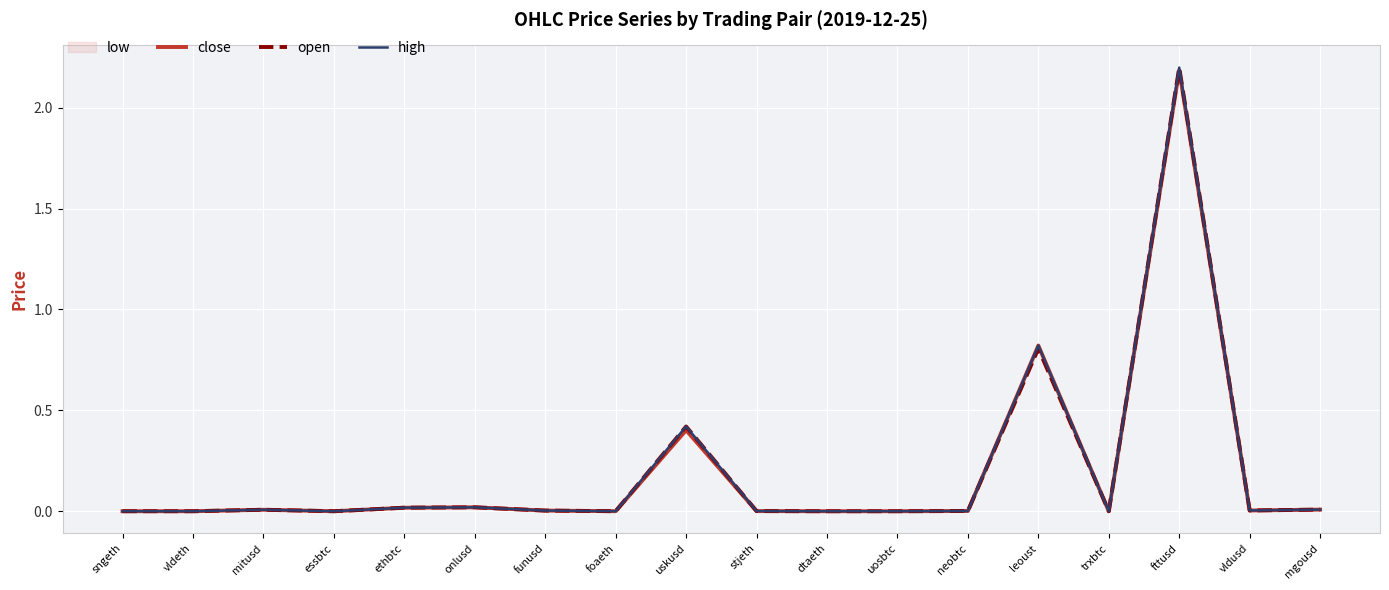

What is the highest value of the open series?

2.2